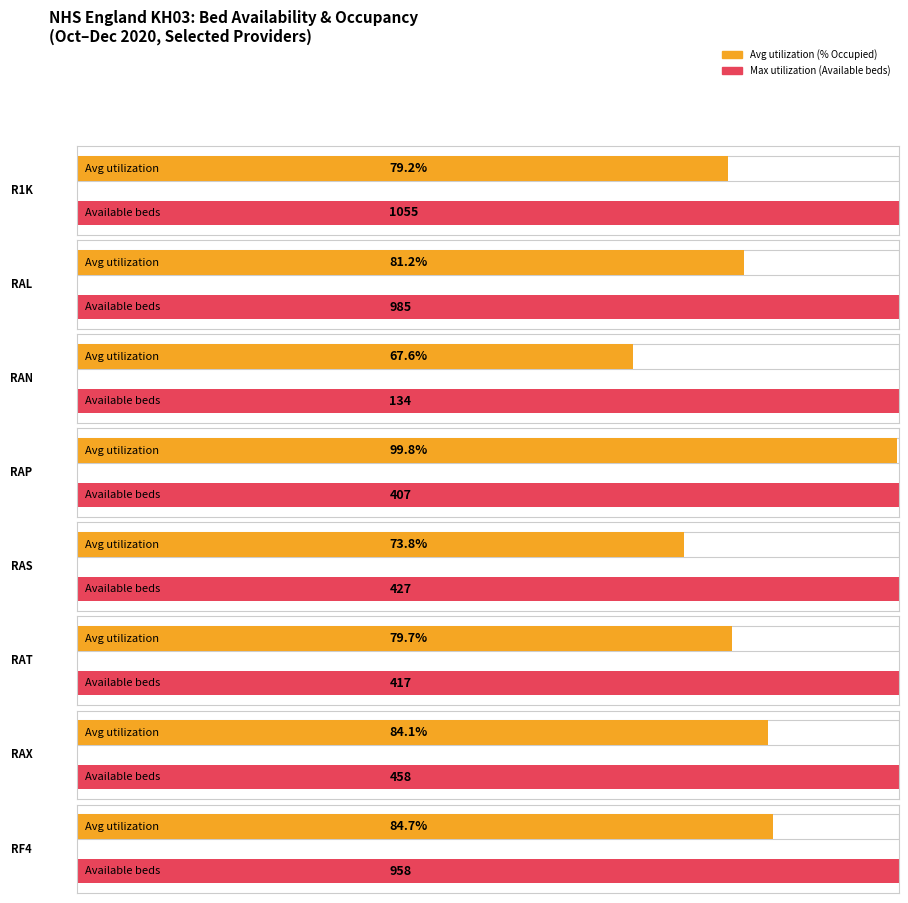

Which series has the largest total across all categories?

Total Available